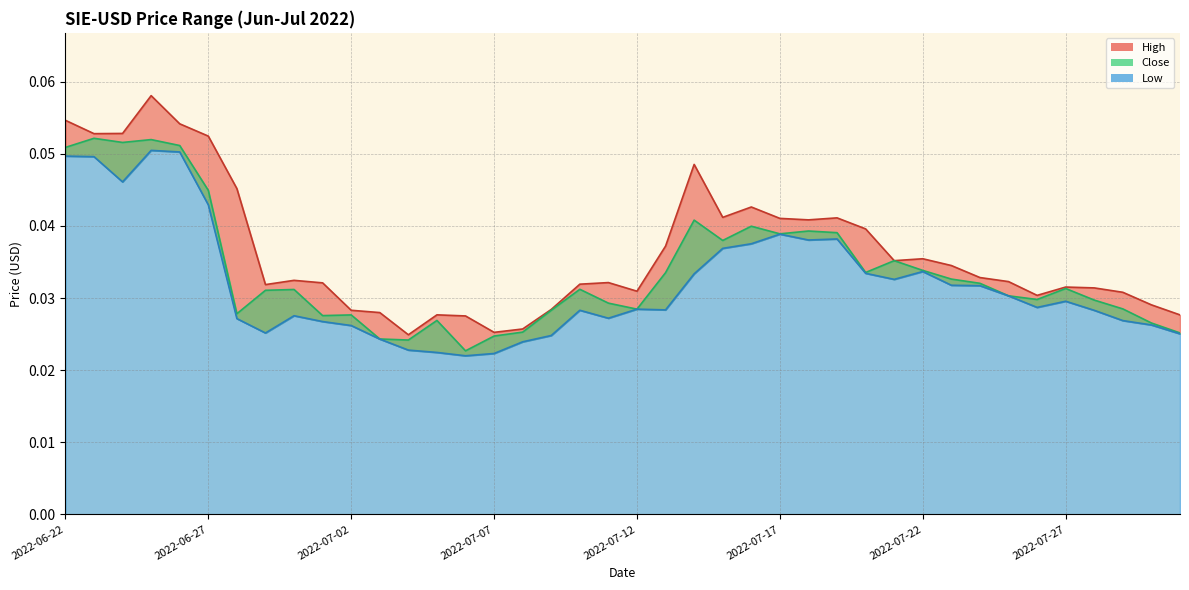

Reading right to left, list all the values displayed in this chart.

High: 0.0	0.0	0.0	0.0	0.0	0.0	0.0	0.0	0.0	0.0	0.0	0.0	0.0	0.0	0.0	0.0	0.0	0.0	0.0	0.0	0.0	0.0	0.0	0.0	0.0	0.0	0.0	0.0	0.0	0.0	0.0	0.0	0.0	0.0	0.1	0.1	0.1	0.1	0.1	0.1
Close: 0.0	0.0	0.0	0.0	0.0	0.0	0.0	0.0	0.0	0.0	0.0	0.0	0.0	0.0	0.0	0.0	0.0	0.0	0.0	0.0	0.0	0.0	0.0	0.0	0.0	0.0	0.0	0.0	0.0	0.0	0.0	0.0	0.0	0.0	0.0	0.1	0.1	0.1	0.1	0.1
Low: 0.0	0.0	0.0	0.0	0.0	0.0	0.0	0.0	0.0	0.0	0.0	0.0	0.0	0.0	0.0	0.0	0.0	0.0	0.0	0.0	0.0	0.0	0.0	0.0	0.0	0.0	0.0	0.0	0.0	0.0	0.0	0.0	0.0	0.0	0.0	0.1	0.1	0.0	0.0	0.0